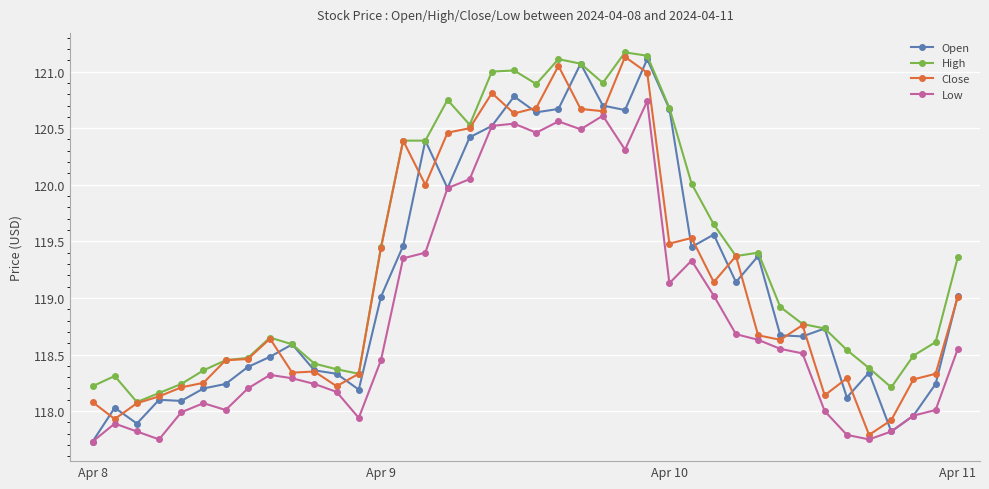

True or false: High has more than 1 interior local peaks.

True